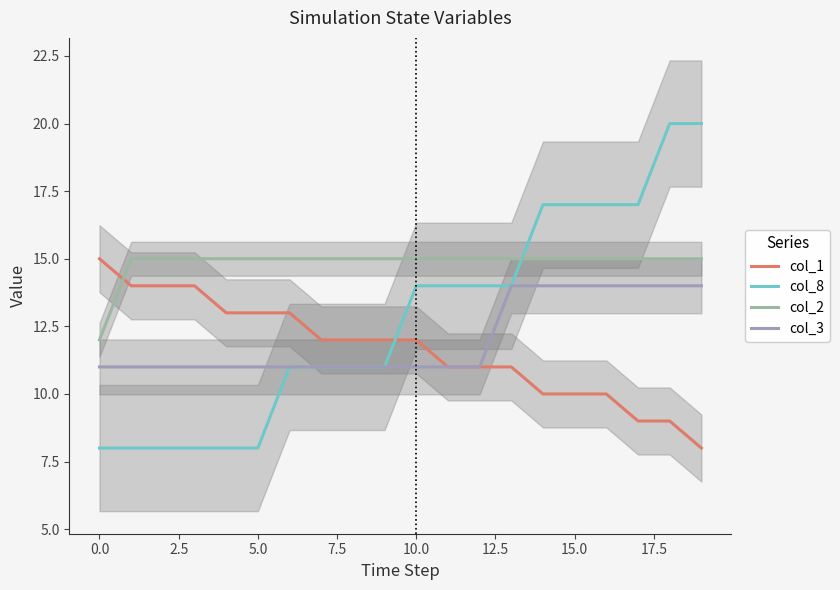

True or false: col_3 and col_2 intersect in this chart.

False